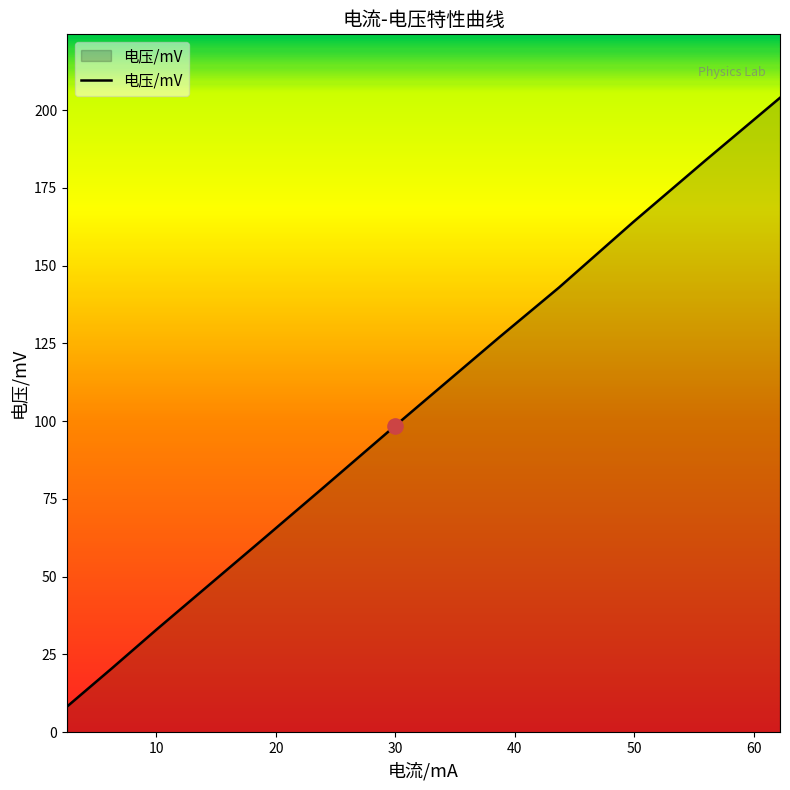

What is the greatest value displayed?

204.0